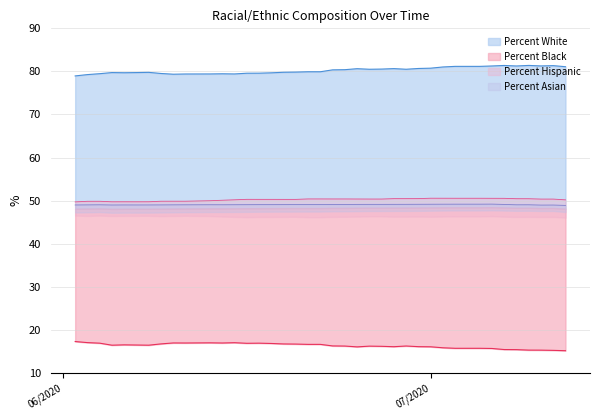

At how many categories does at least one series exceed 67?

40